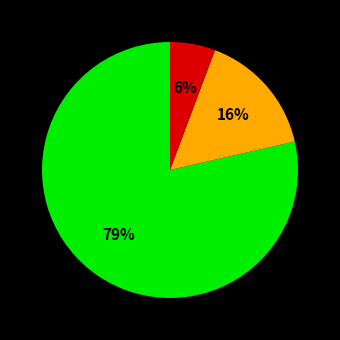

To the nearest percent, what is the average slice percentage?

33%